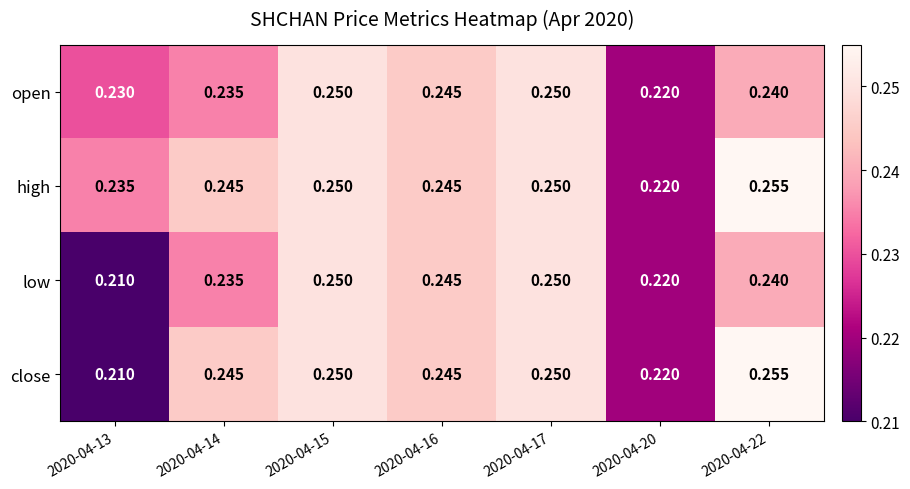

Is the value of open at 2020-04-20 greater than the value of low at 2020-04-22?

No